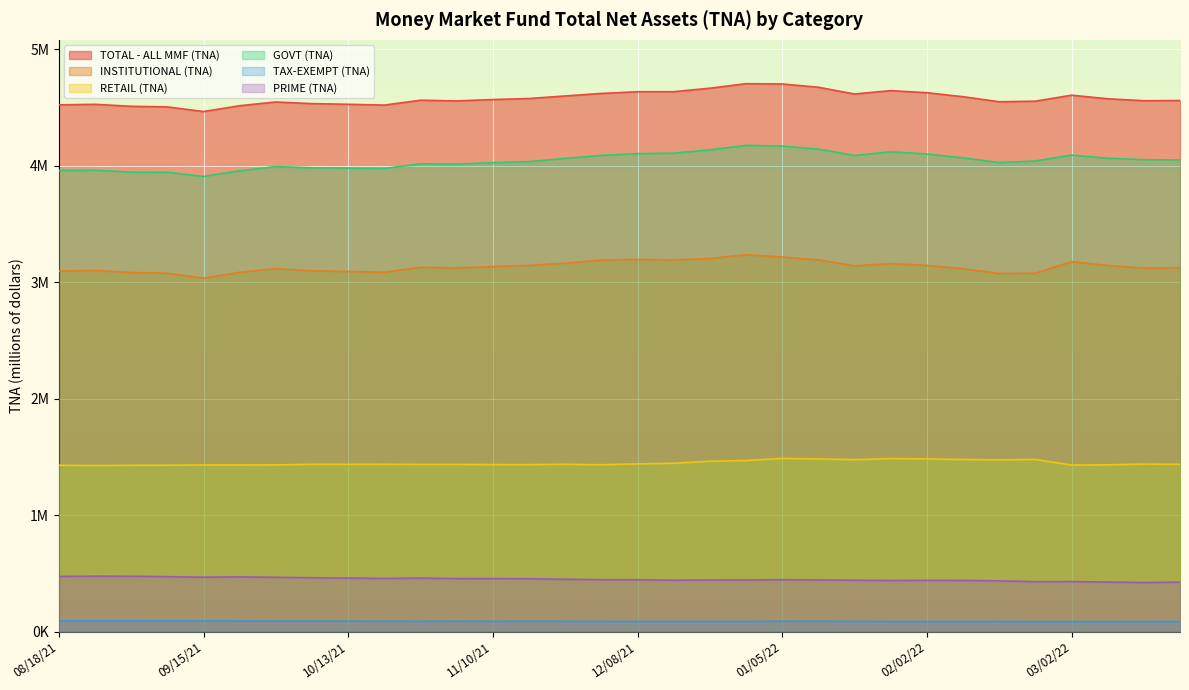

True or false: TAX-EXEMPT (TNA) and PRIME (TNA) intersect in this chart.

False